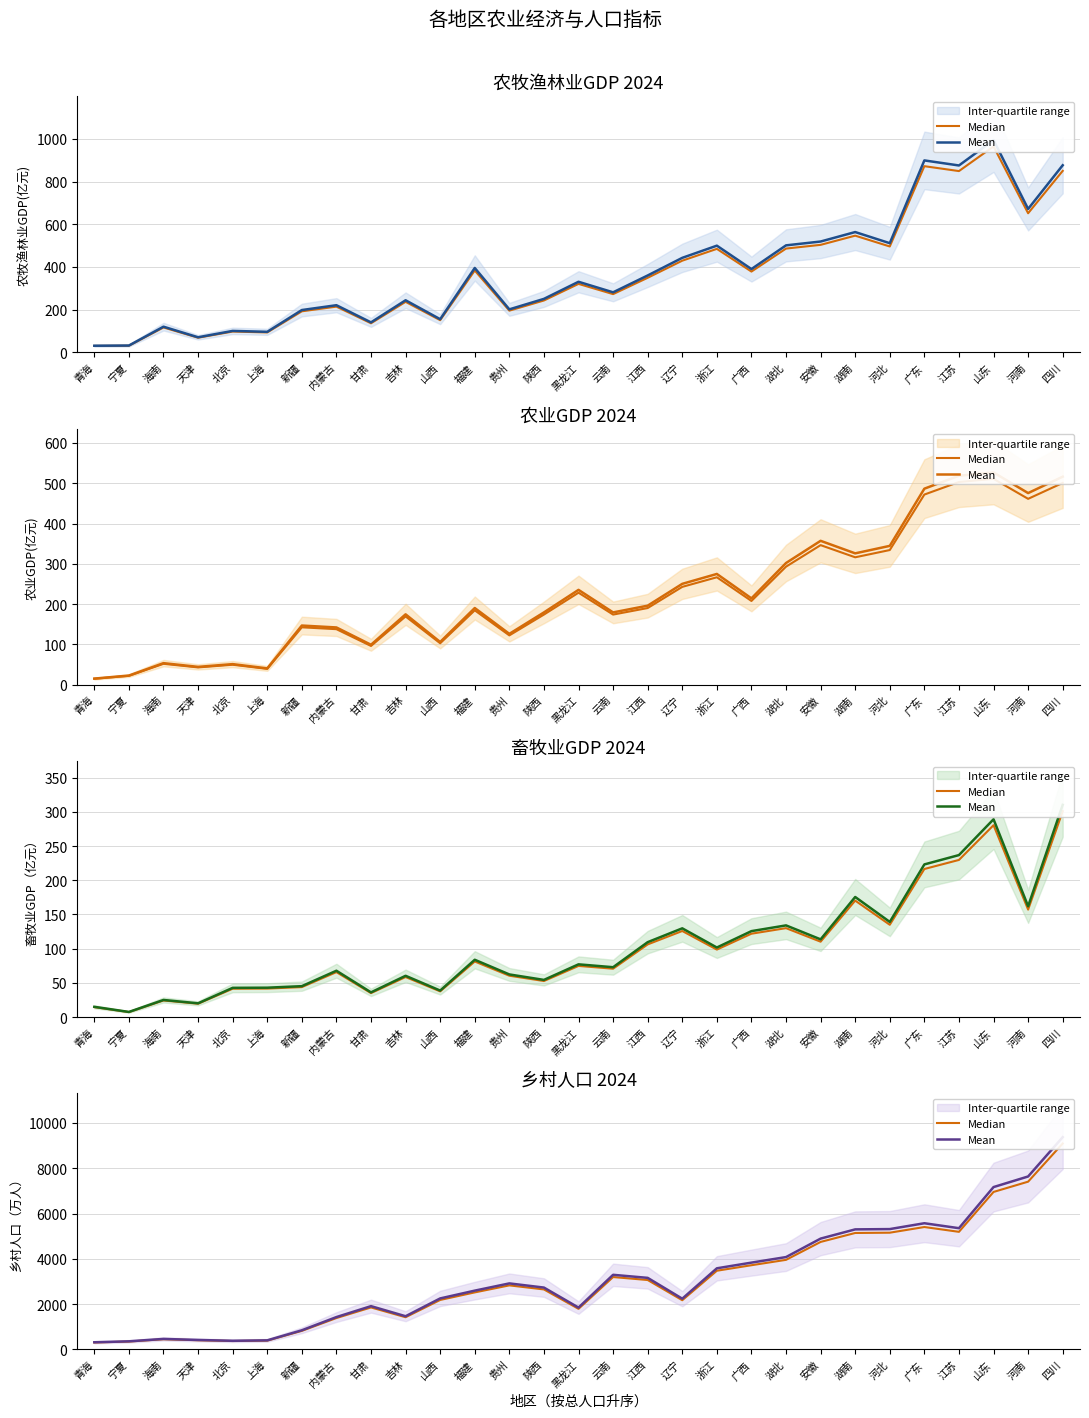

At which category is the sum across all series the highest?

四川